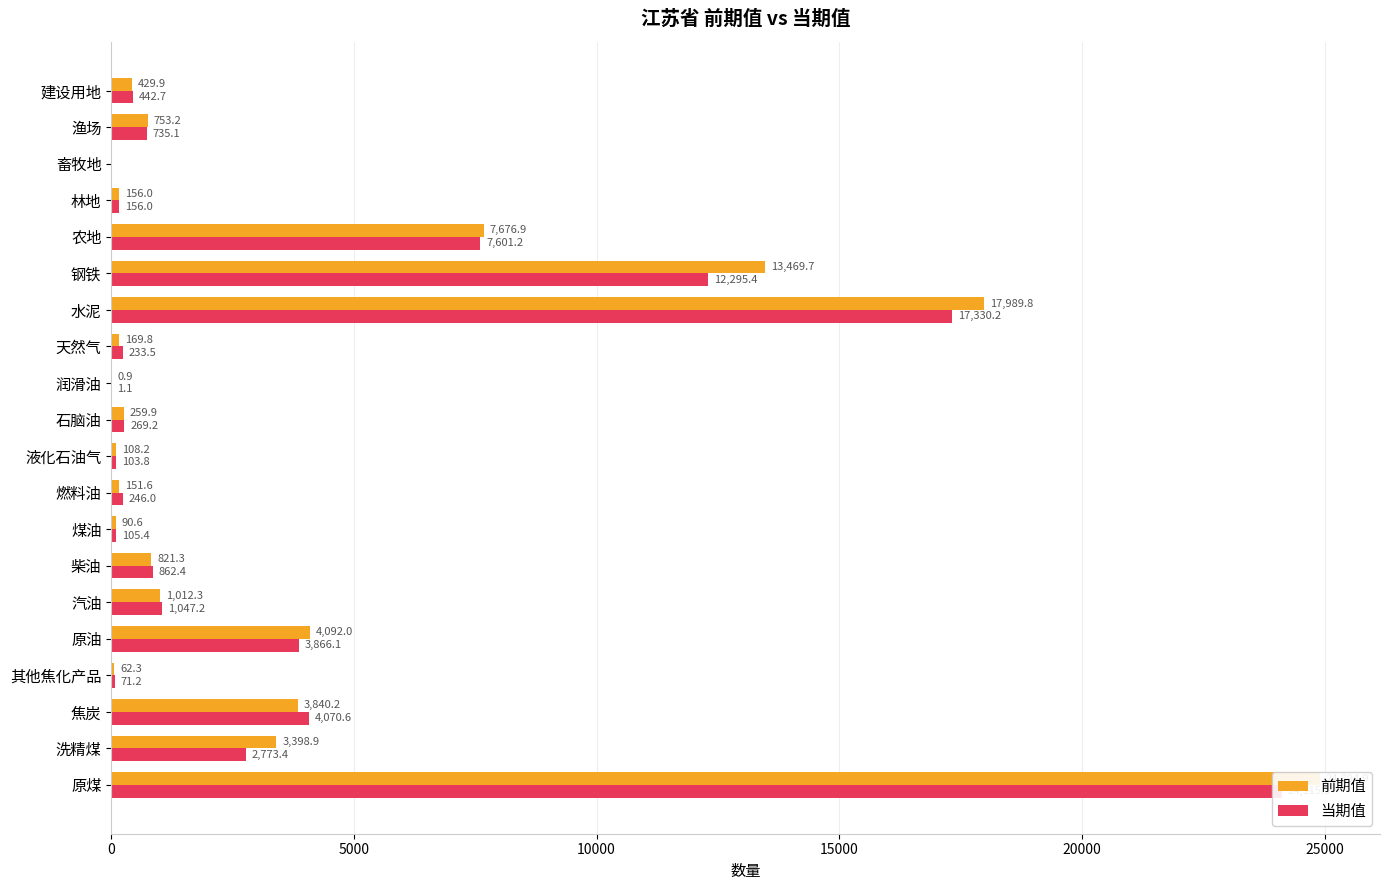

What is the difference between the maximum and second lowest values in the 前期值 series?

24894.0